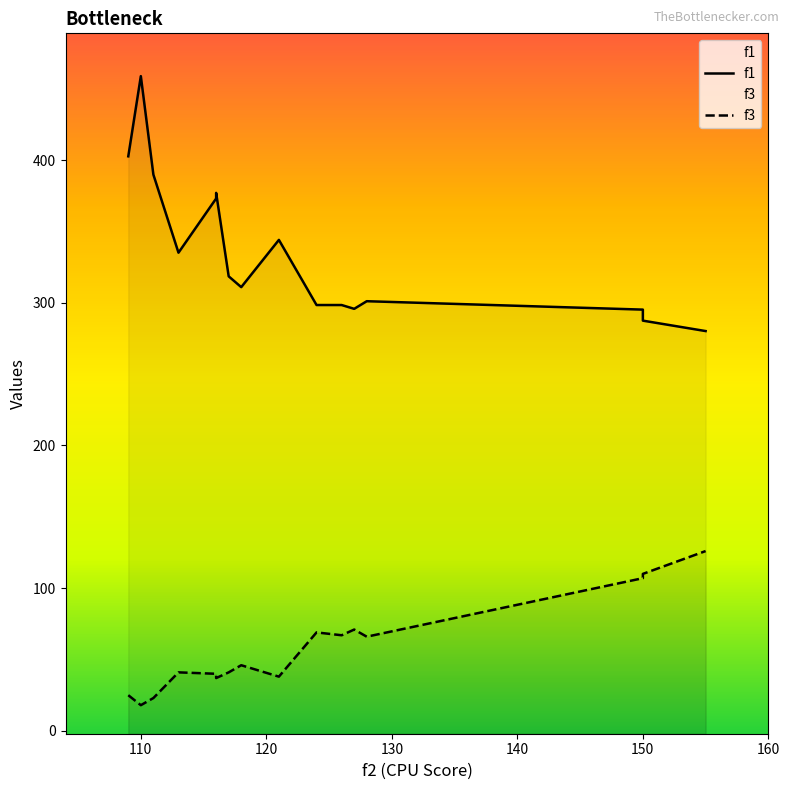

What is the sum of the f1 values at 127 and 111?

685.5